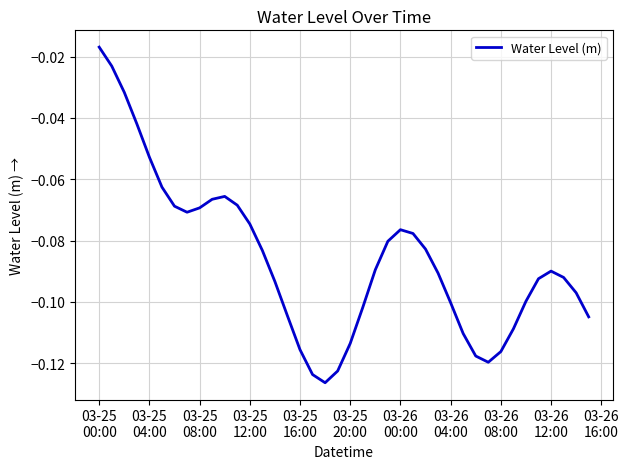

At which category does the chart reach its peak across all series?

03-25
00:00